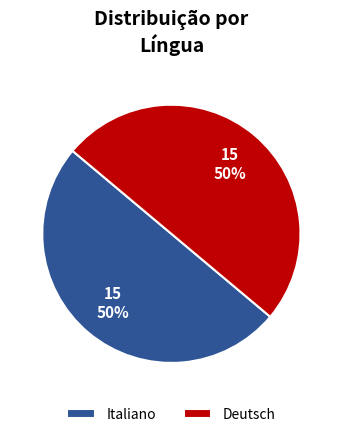

To the nearest percent, what is the combined percentage of Italiano and Deutsch?

100%